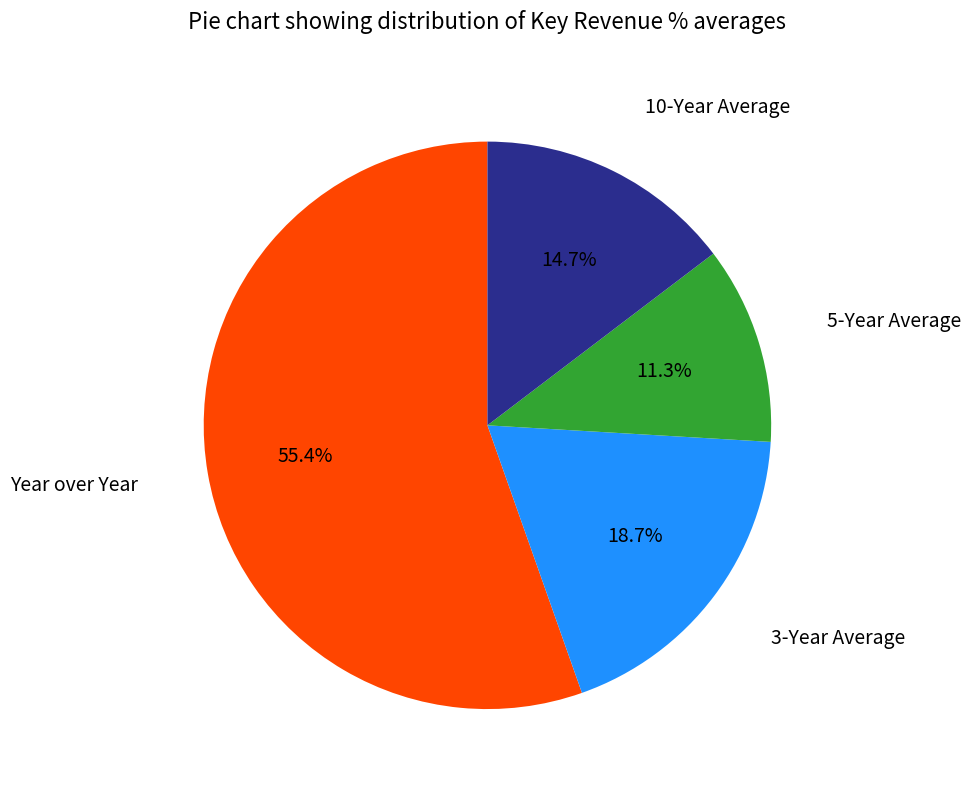

Is there a majority slice in this chart?

Yes